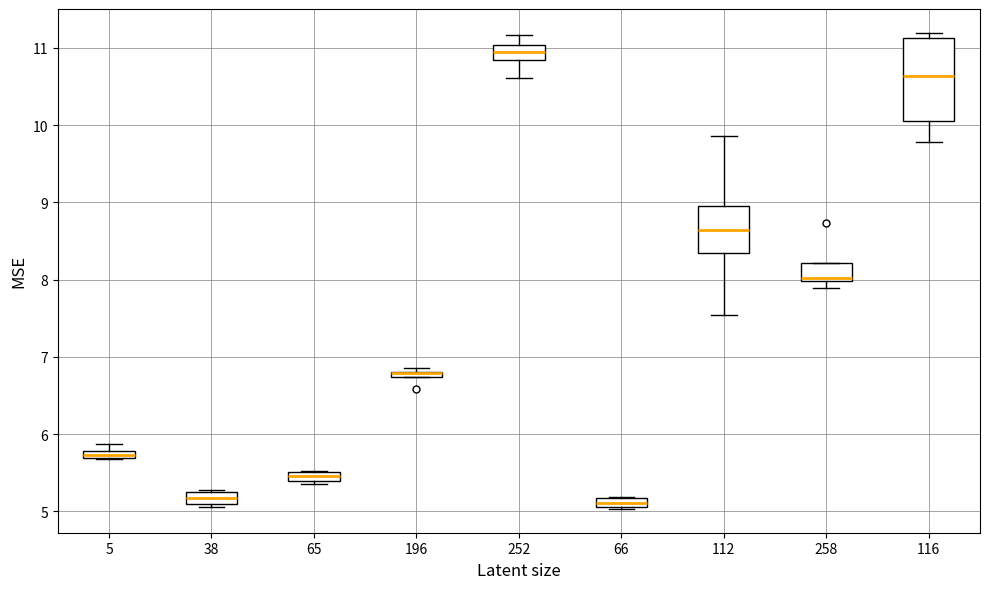

Where is the lower edge of the box at x = 5 on the y-axis? The values are not printed on the chart, so give them approximately, as read against the axis.

5.7